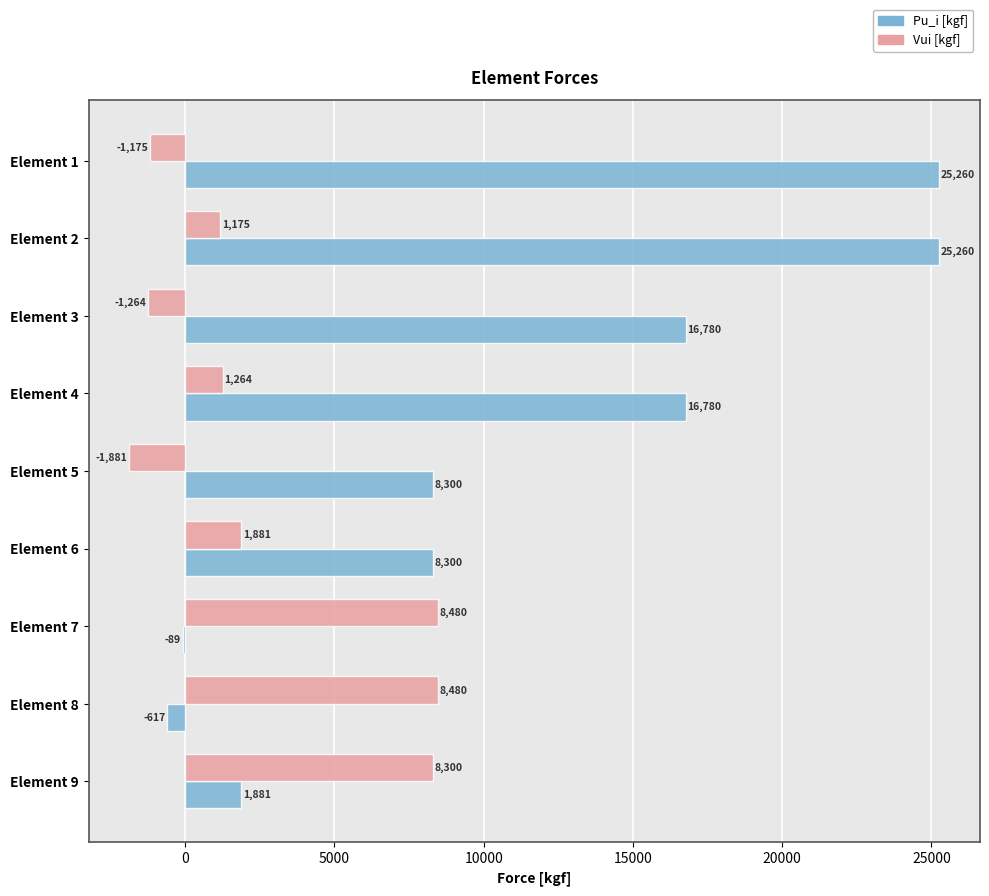

What is the average value of the Vui [kgf] series?

2806.7